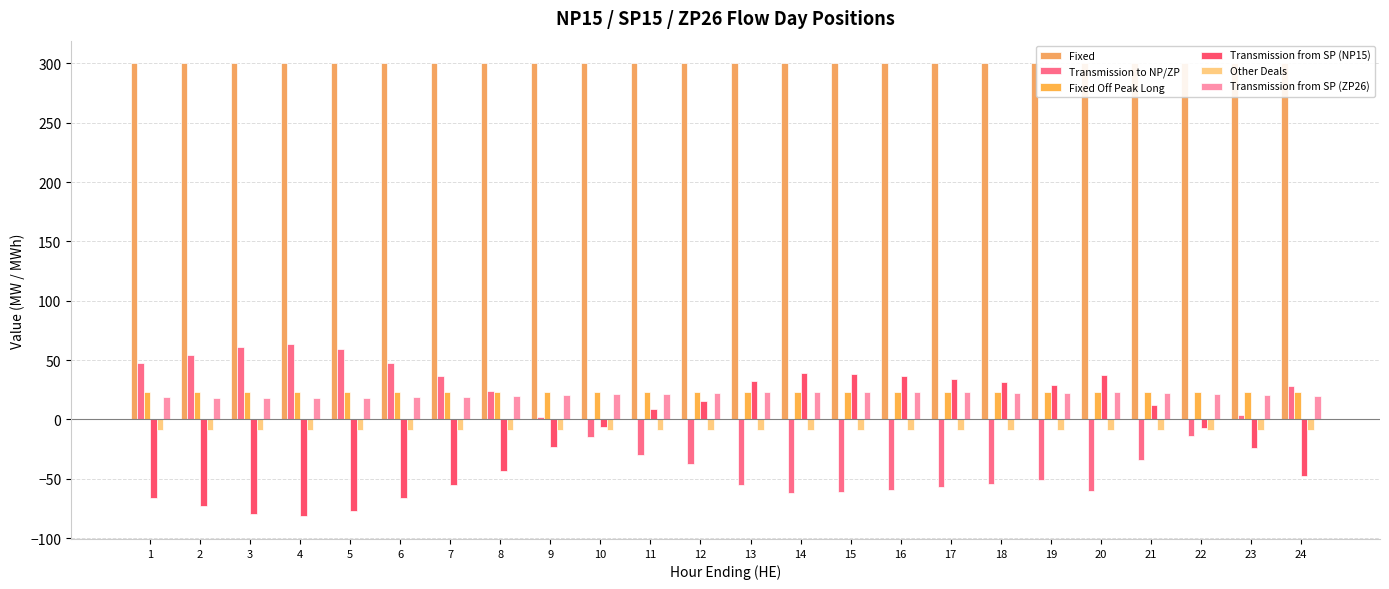

The Other Deals series shows -11.9 at 14. True or false?

False